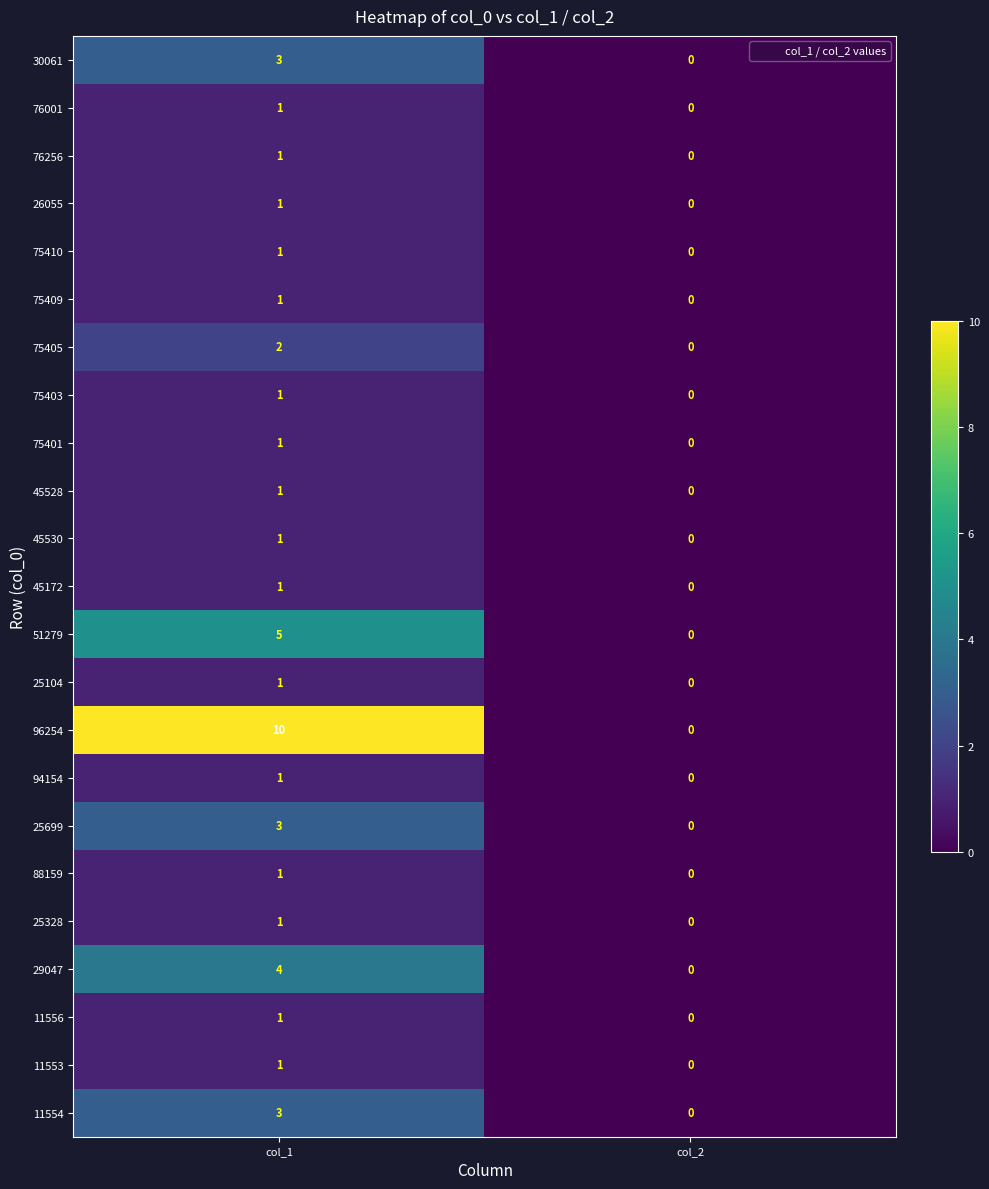

List the labels in order of 30061 value, smallest first.

col_2, col_1